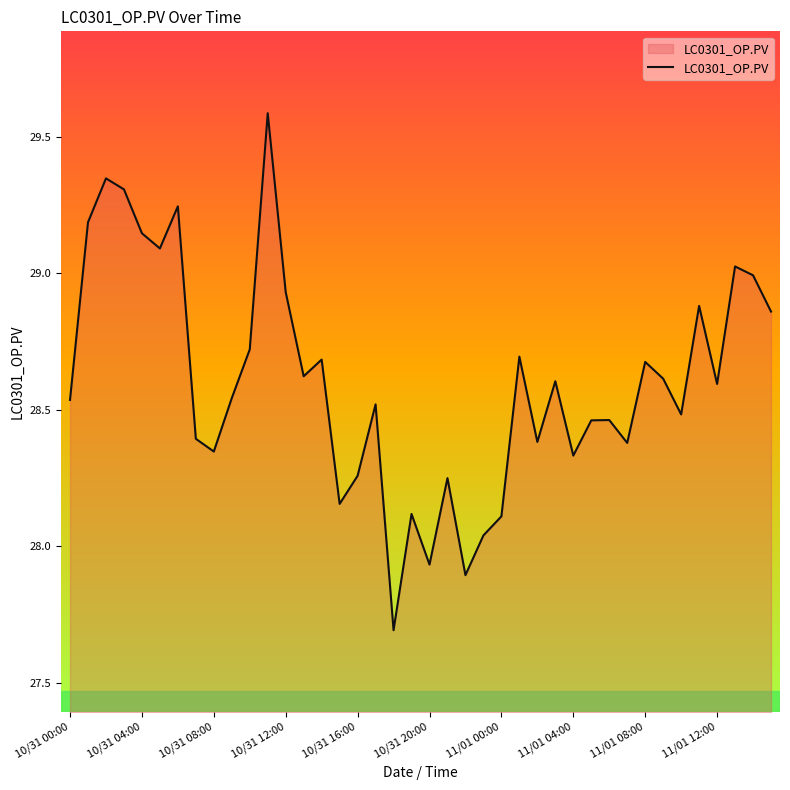

What is the difference between the maximum and minimum values?

1.9